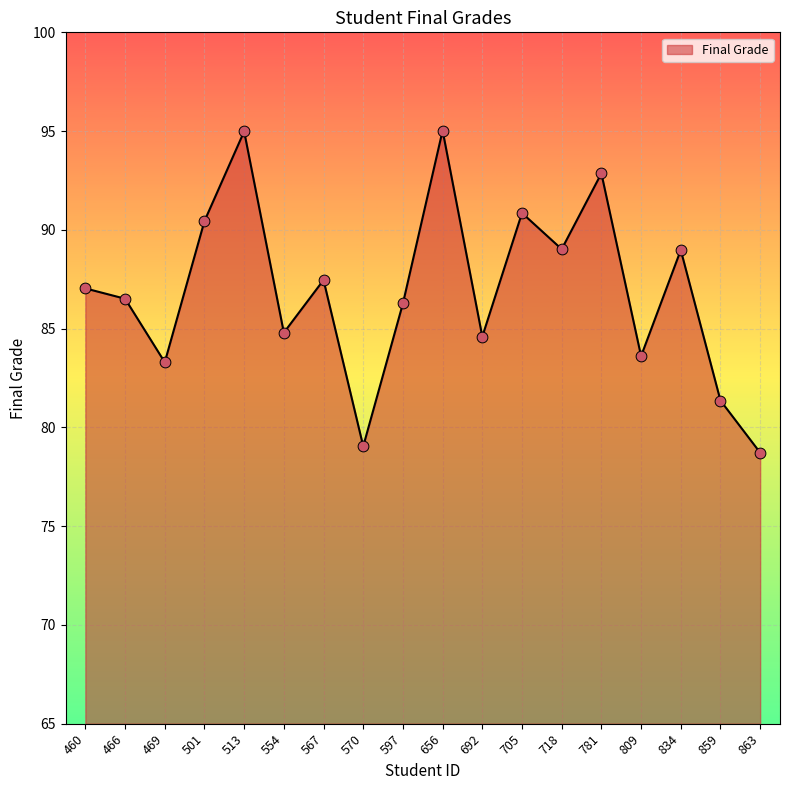

Between 513 and 863, which is larger?

513